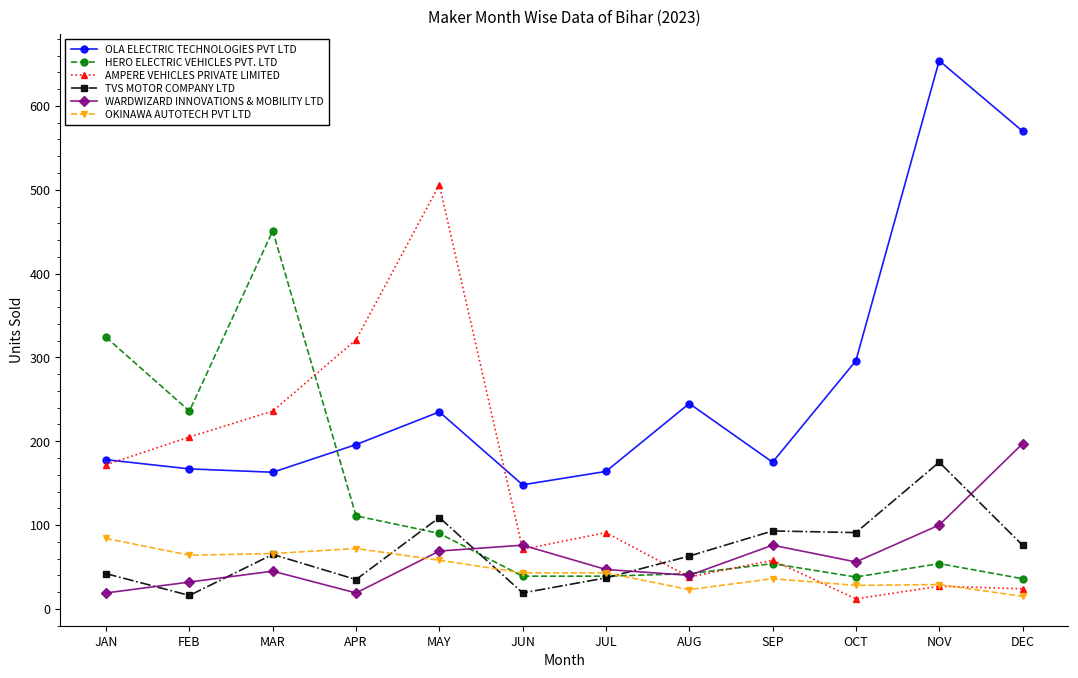

How many interior local valleys does the AMPERE VEHICLES PRIVATE LIMITED series have?

3